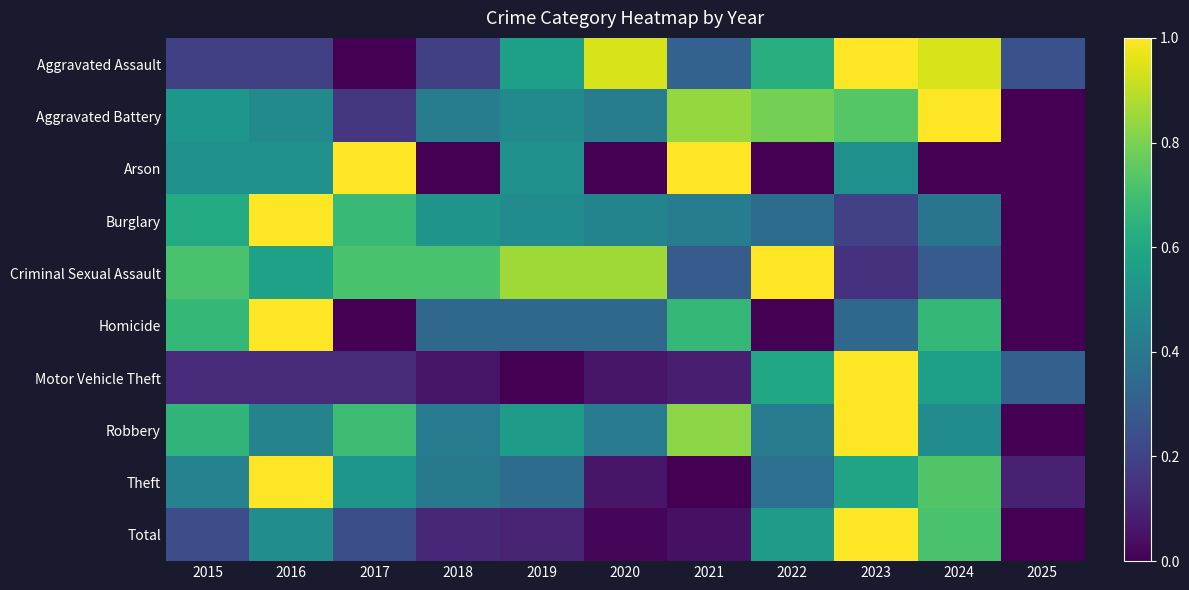

Which has a higher value, 2023 or 2020?

2023